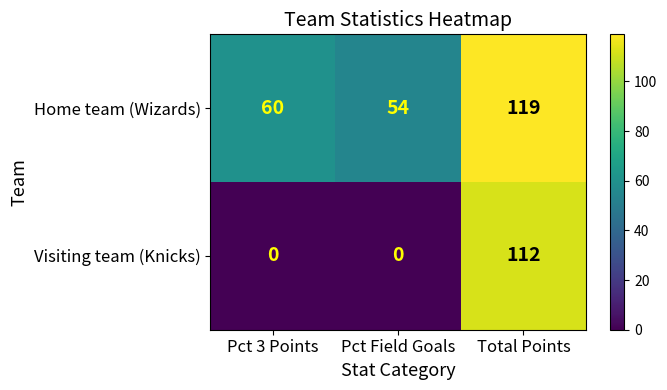

What is the spread (max minus min) of values at Pct 3 Points?

60